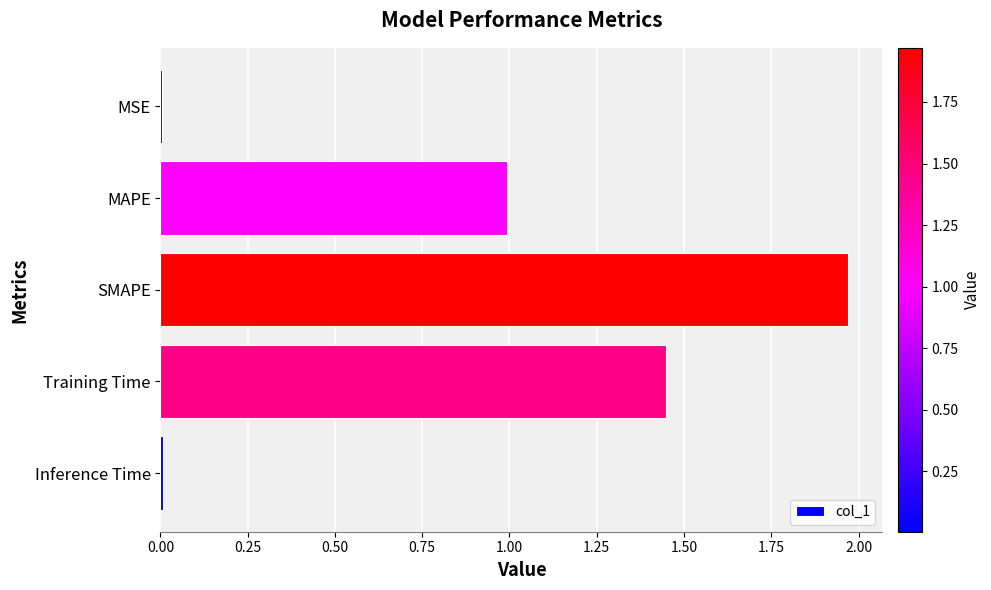

The chart shows a value of 0.0 at MSE. True or false?

True